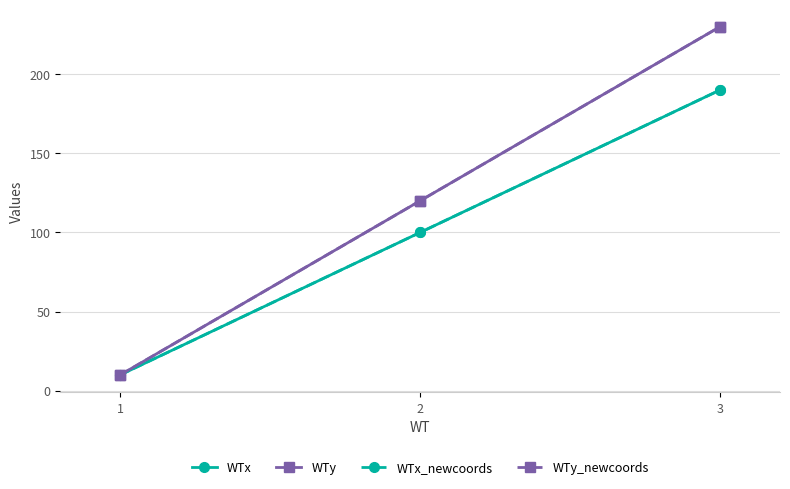

Which series has the largest total across all categories?

WTy